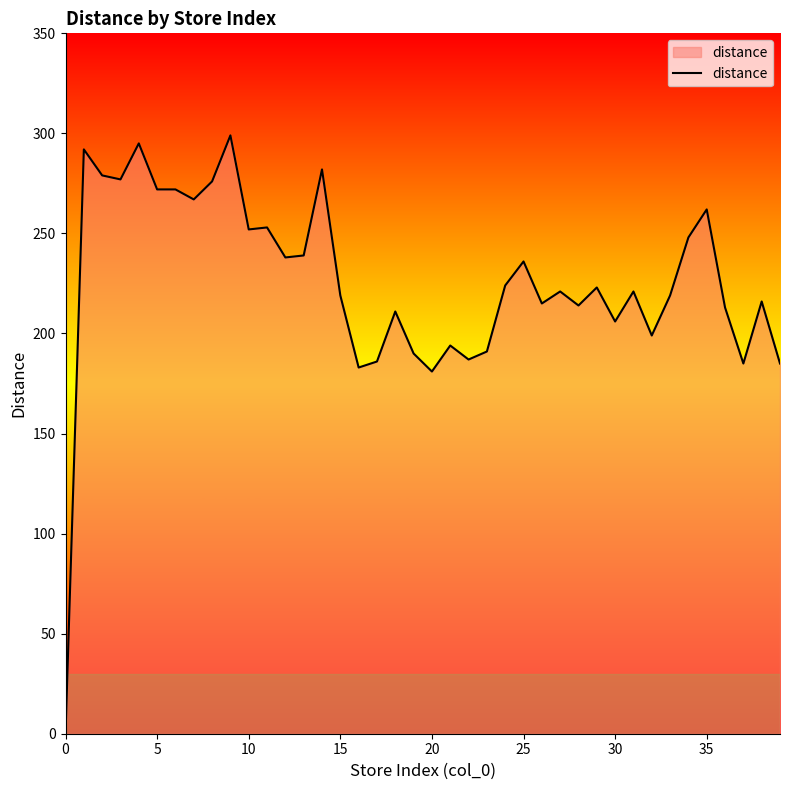

What is the difference between the maximum and minimum values?

299